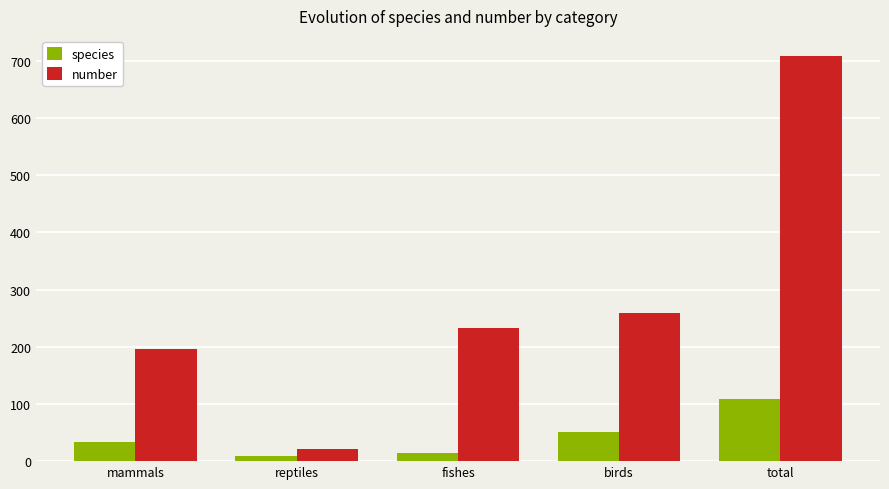

Reading right to left, list all the values displayed in this chart.

species: 108	51	14	9	34
number: 708	259	232	21	196